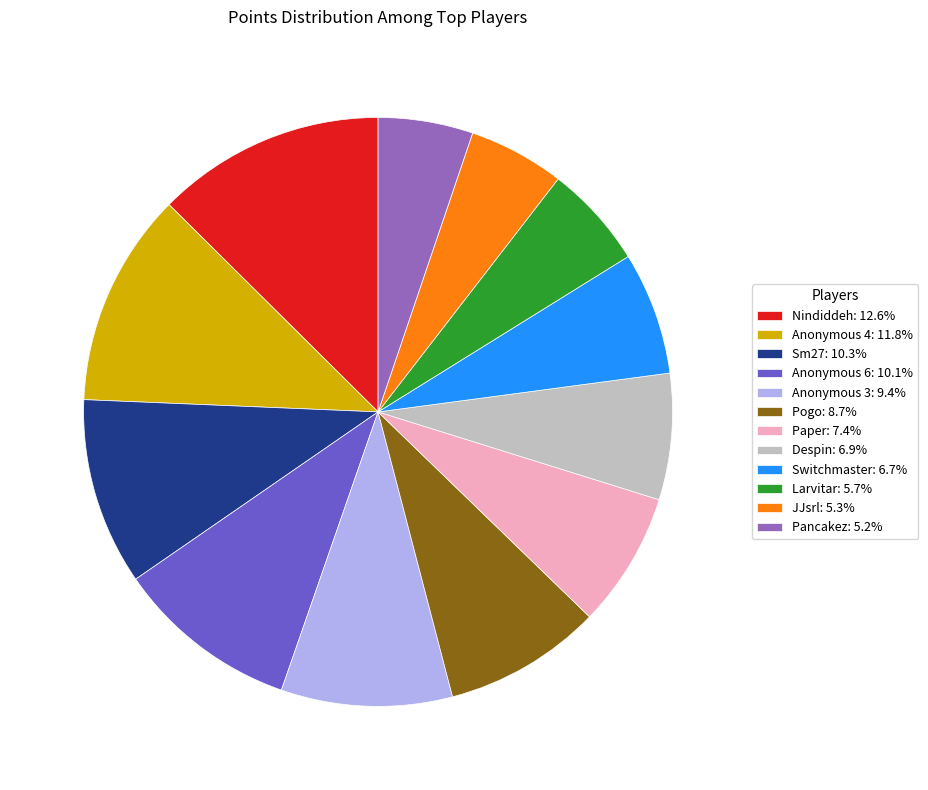

What is the ratio of the value at Anonymous 6: 10.1% to the value at Larvitar: 5.7%?

1.8